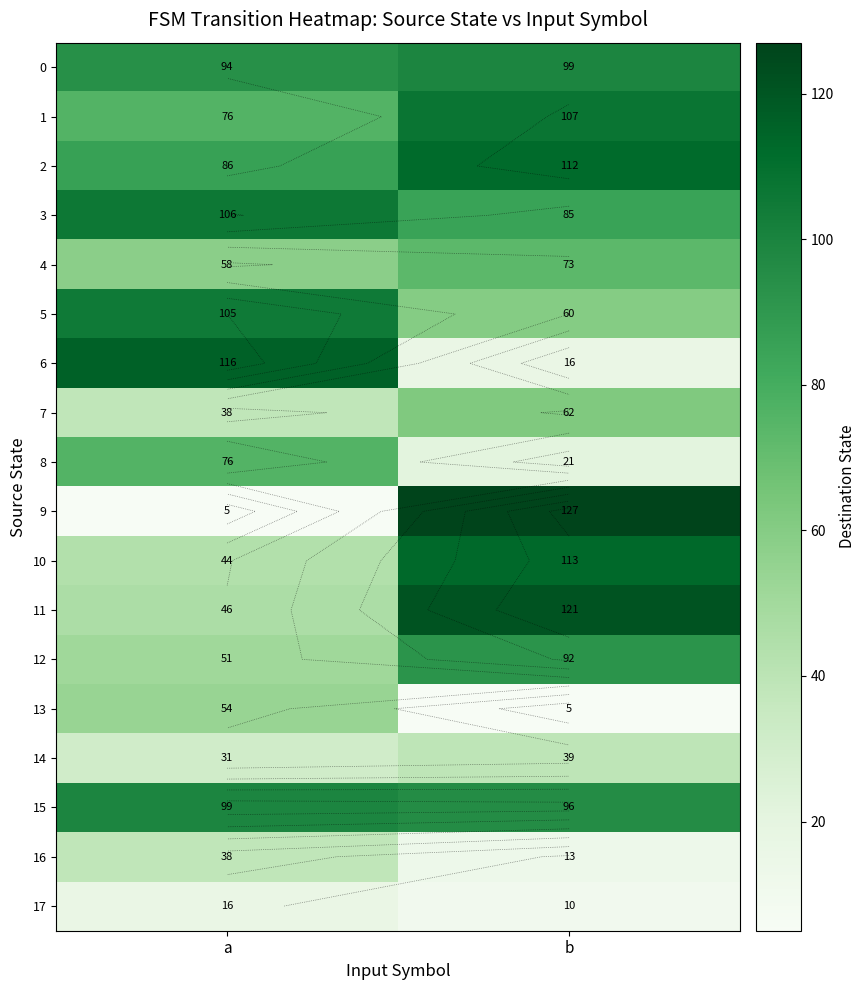

What is the difference between the maximum and minimum values in the row_1 series?

31